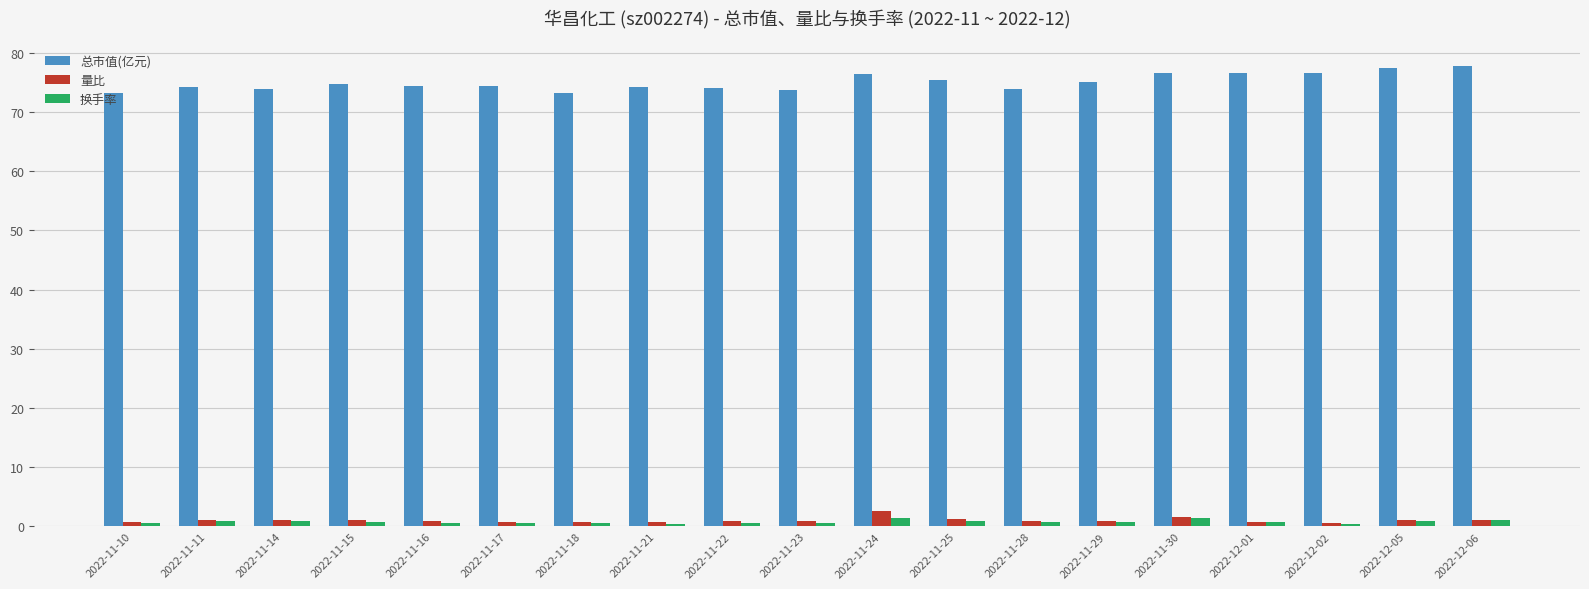

The 量比 series shows 1.1 at 2022-11-15. True or false?

True